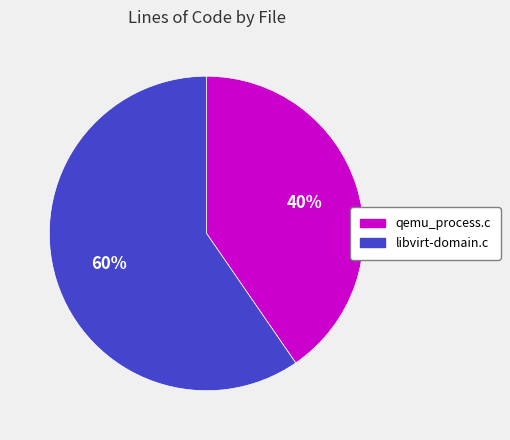

Which has a higher value, libvirt-domain.c or qemu_process.c?

libvirt-domain.c